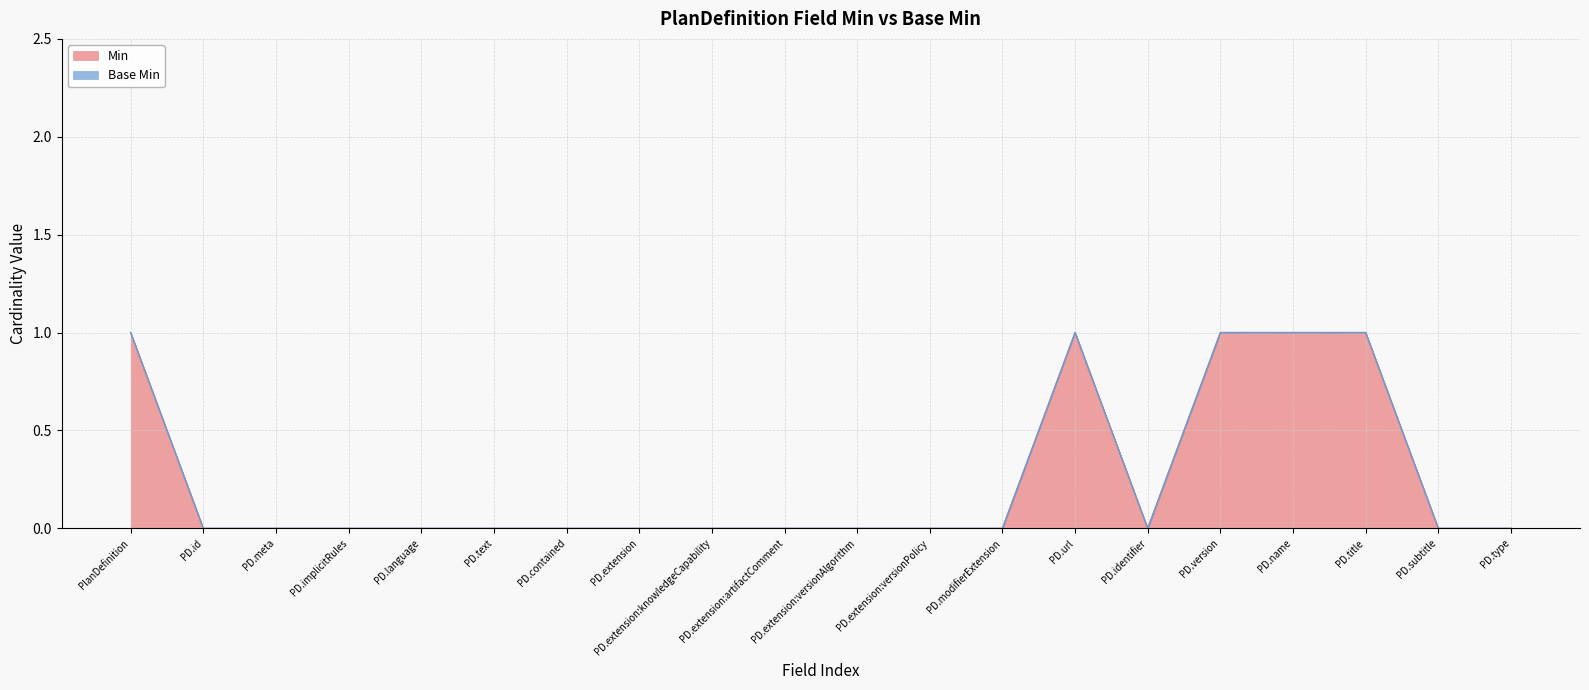

Which label corresponds to the largest value in the chart?

PlanDefinition